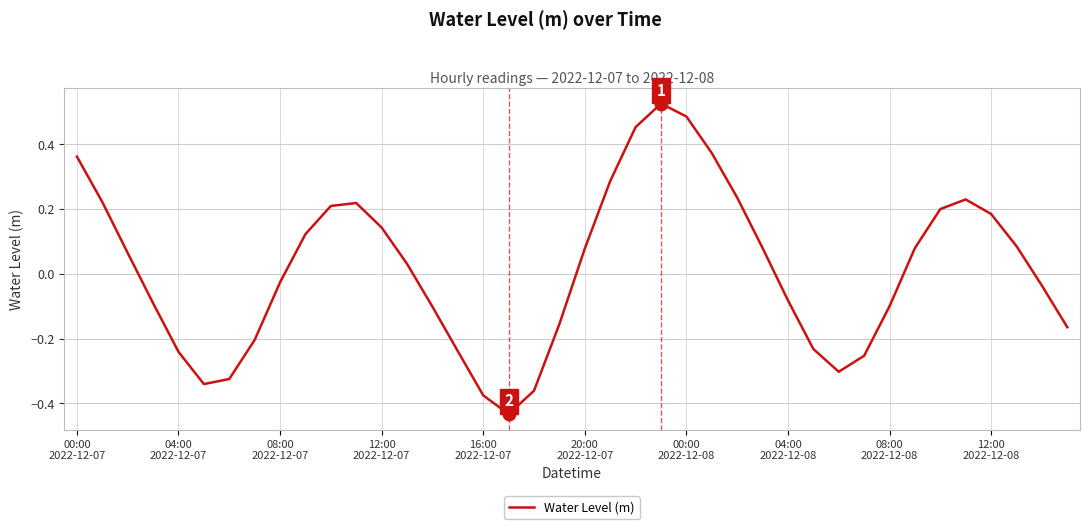

Does the chart have visible grid lines?

Yes